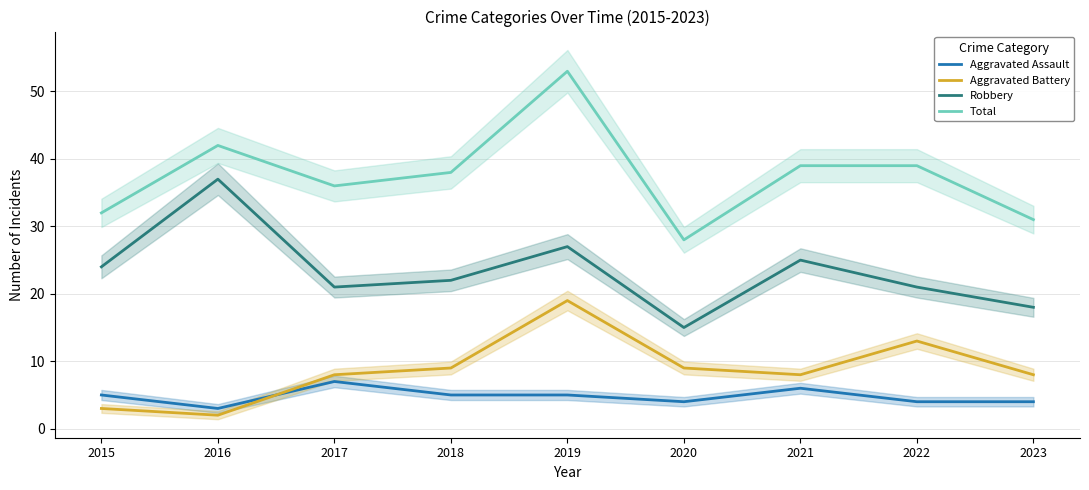

At 2023, list the series in order from smallest to largest.

Aggravated Assault, Aggravated Battery, Robbery, Total